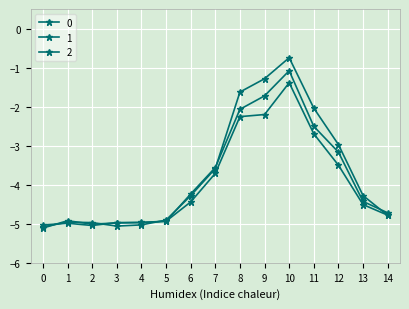

How many lines are shown in the chart?

3